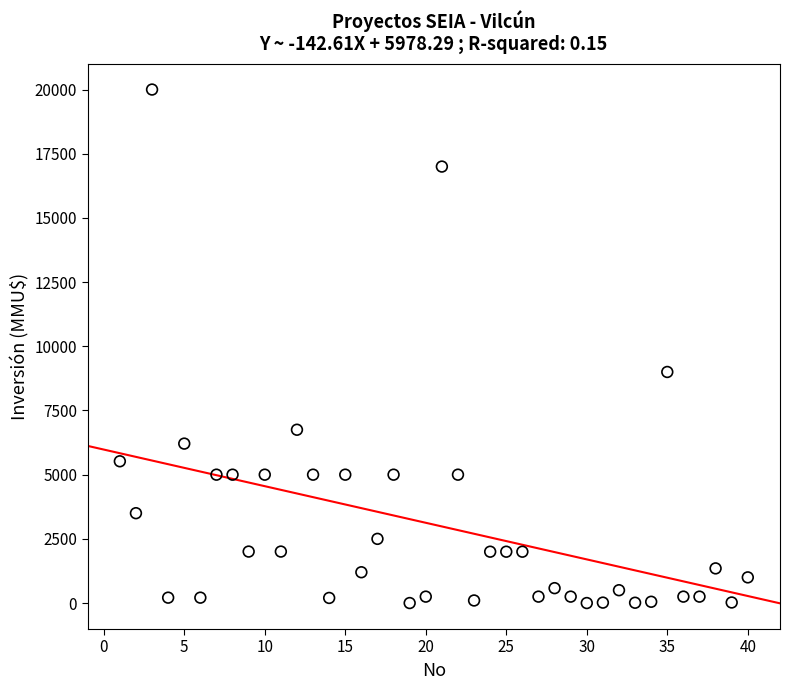

What is the range of X values (max minus min)?

39